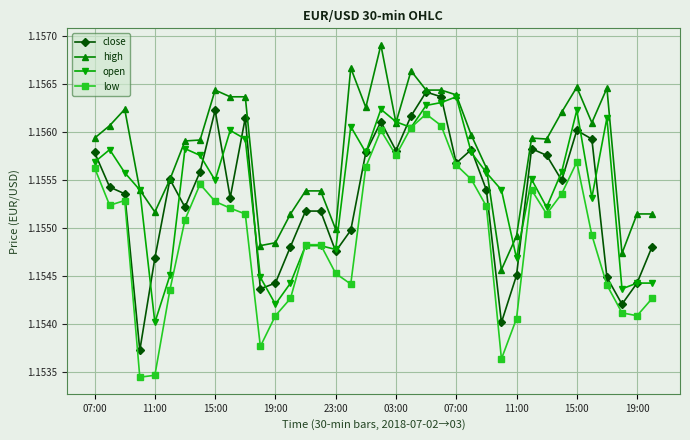

How many lines are shown in the chart?

4